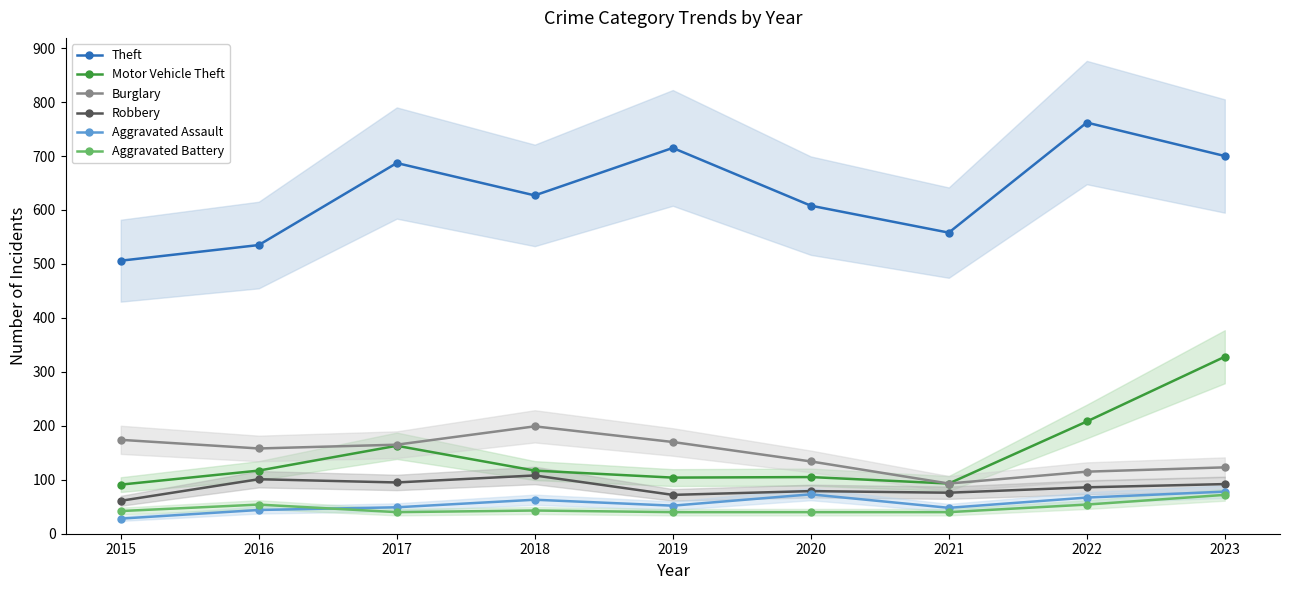

What is the difference between the maximum and minimum values in the Aggravated Assault series?

50